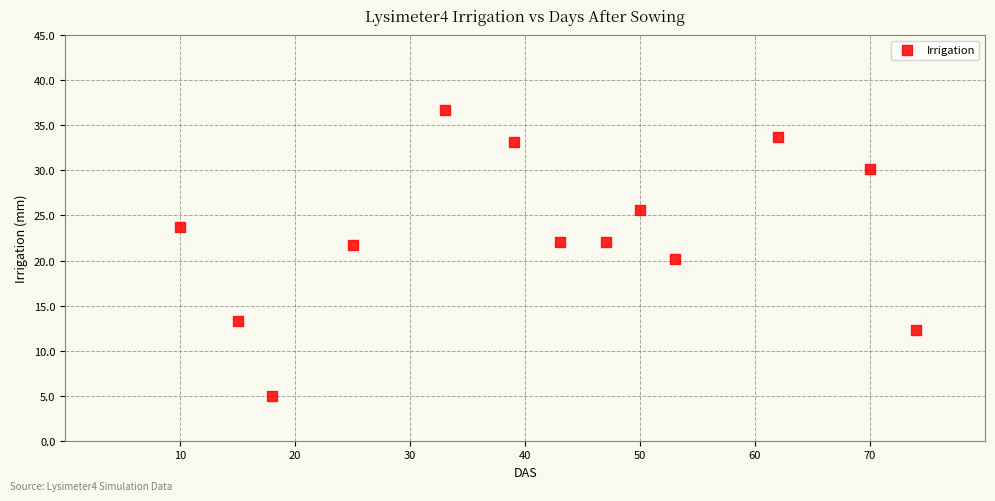

What is the range of Y values (max minus min)?

31.7